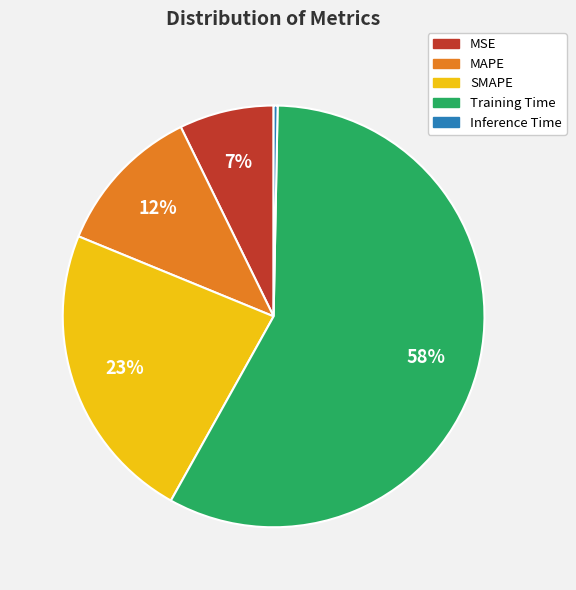

To the nearest percent, what percentage of the pie is MSE?

7%